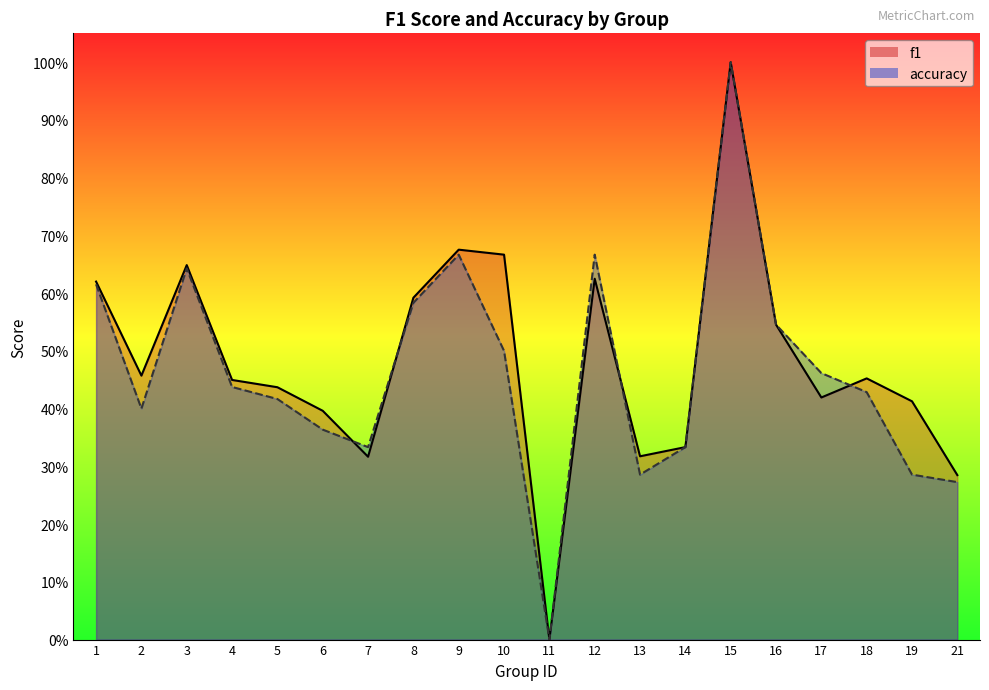

At how many categories does at least one series exceed 0?

19